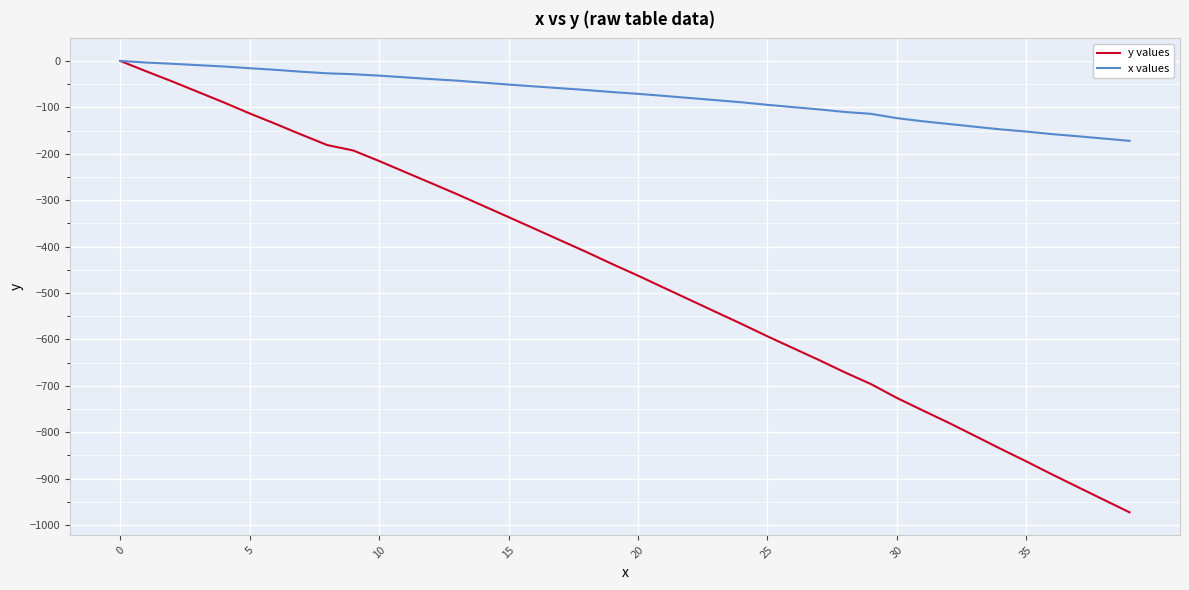

Rank the series by their average value, from lowest to highest.

y values, x values